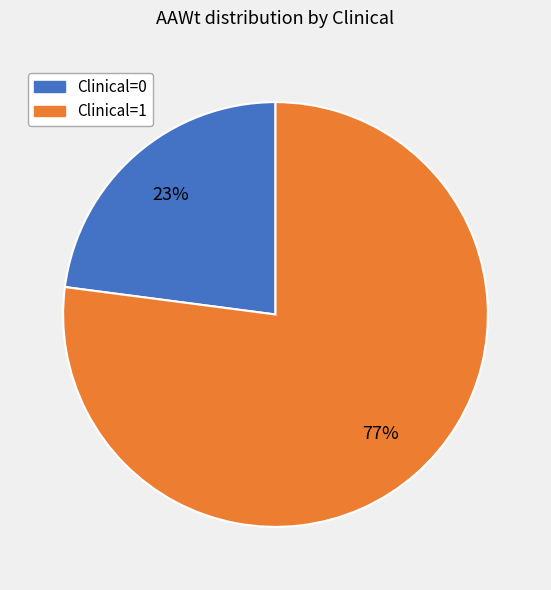

How many segments does this pie chart have?

2